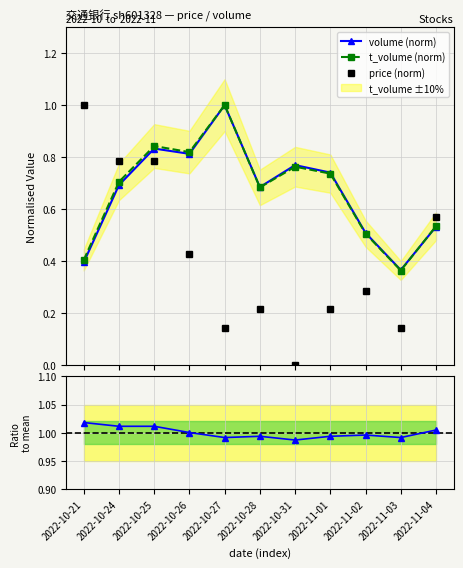

The value of price (norm) at 2022-11-01 is 0.2. True or false?

True